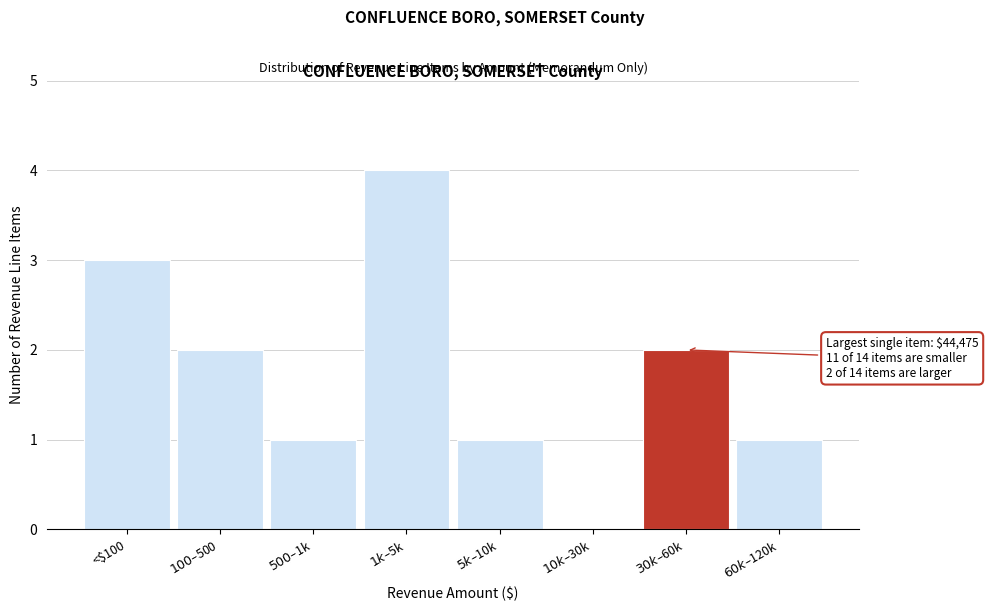

What is the sum of all values?

14